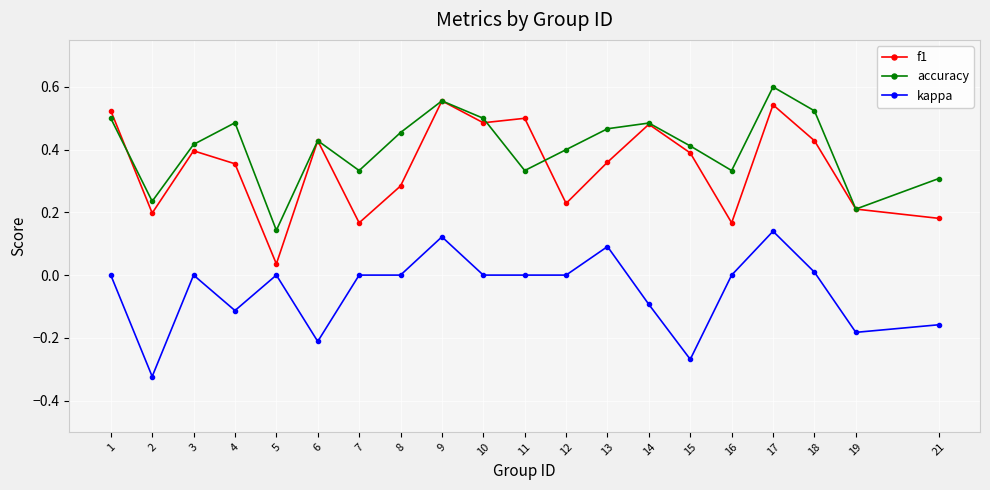

The value of accuracy at 3 is 0.4. True or false?

True